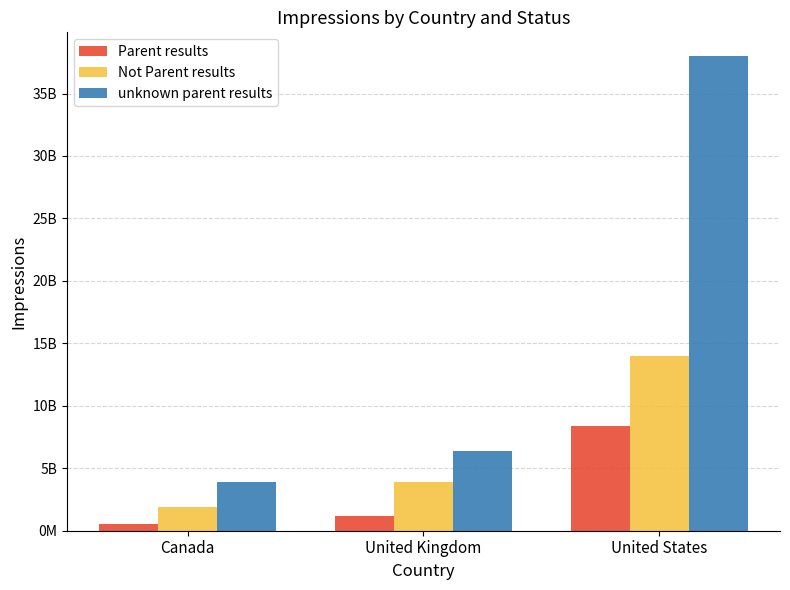

At United Kingdom, list the series in order from largest to smallest.

unknown parent results, Not Parent results, Parent results